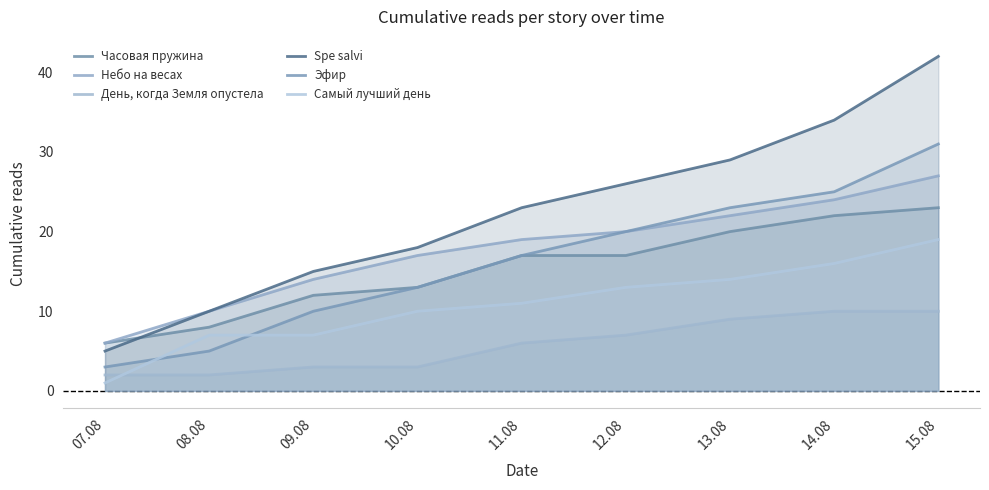

Between 11.08 and 15.08, which series saw the biggest shift?

Spe salvi